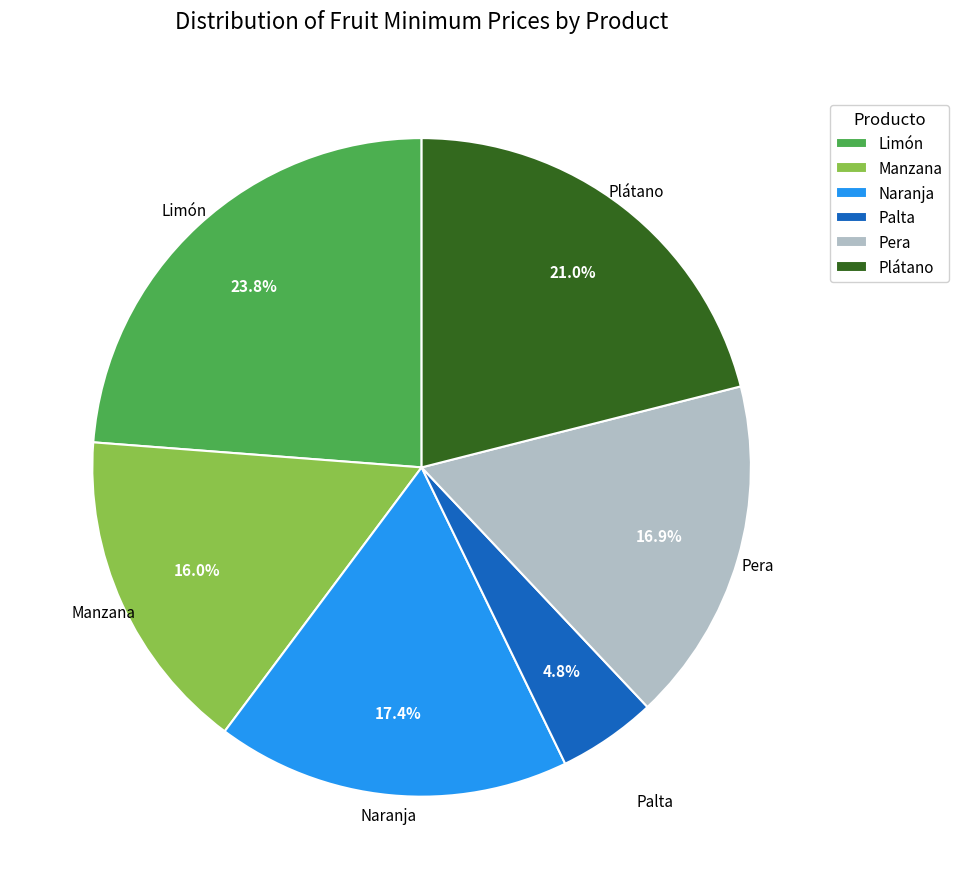

Is there any slice that represents more than half of the pie?

No